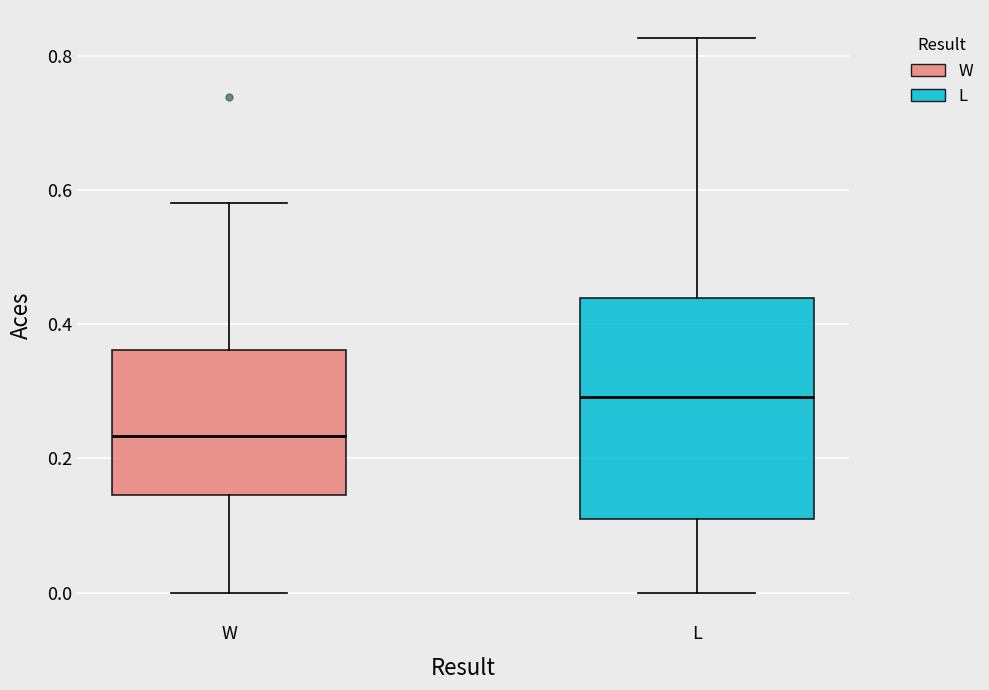

Where is the upper edge of the box for W on the y-axis? The values are not printed on the chart, so give them approximately, as read against the axis.

0.36